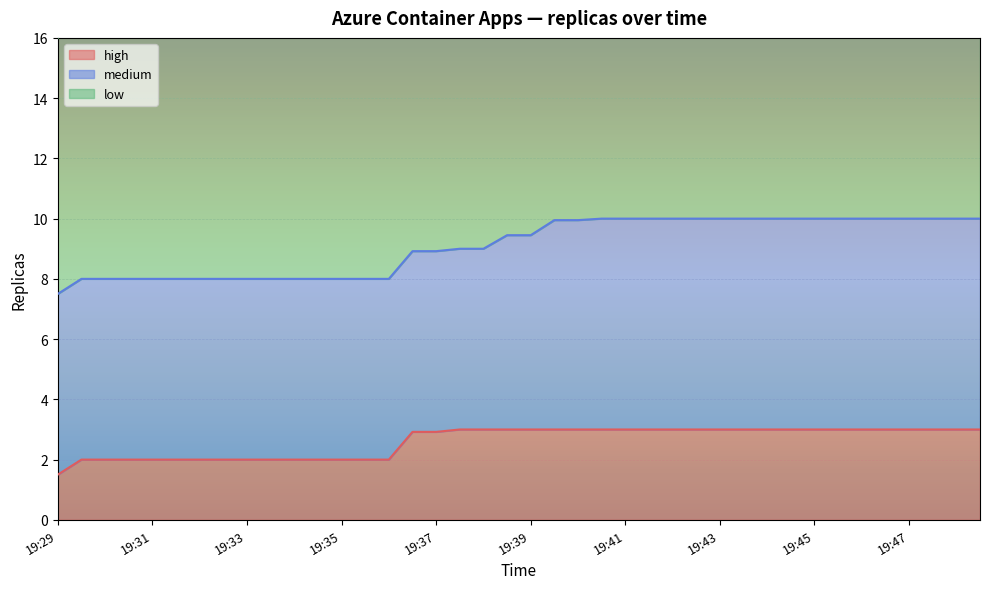

What is the highest value of the low series?

24.0